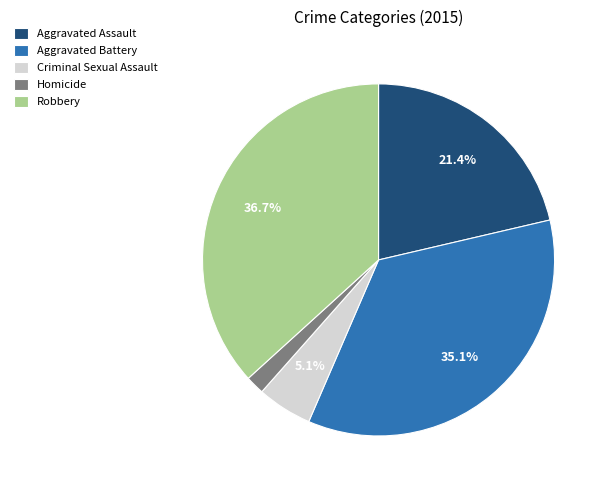

Rank the categories by value from lowest to highest.

Homicide, Criminal Sexual Assault, Aggravated Assault, Aggravated Battery, Robbery